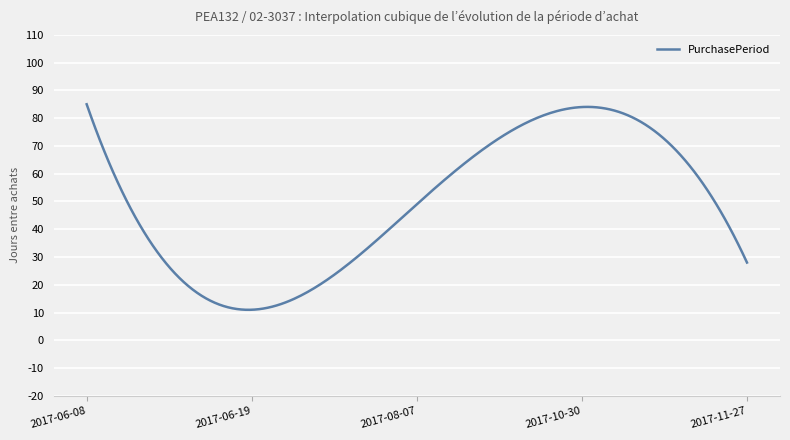

What is the difference between the maximum and minimum values?

74.0